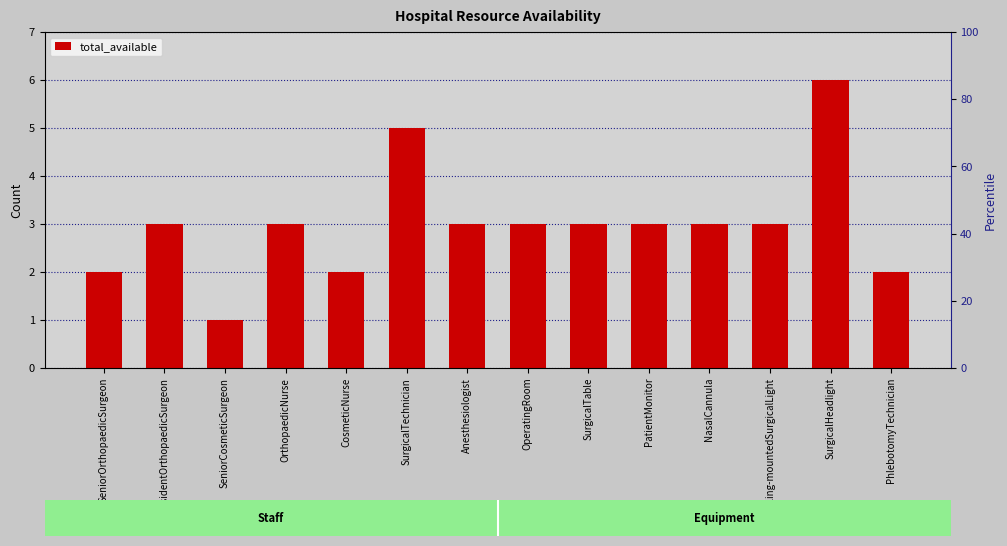

What is the change in value from CosmeticNurse to OperatingRoom?

+1